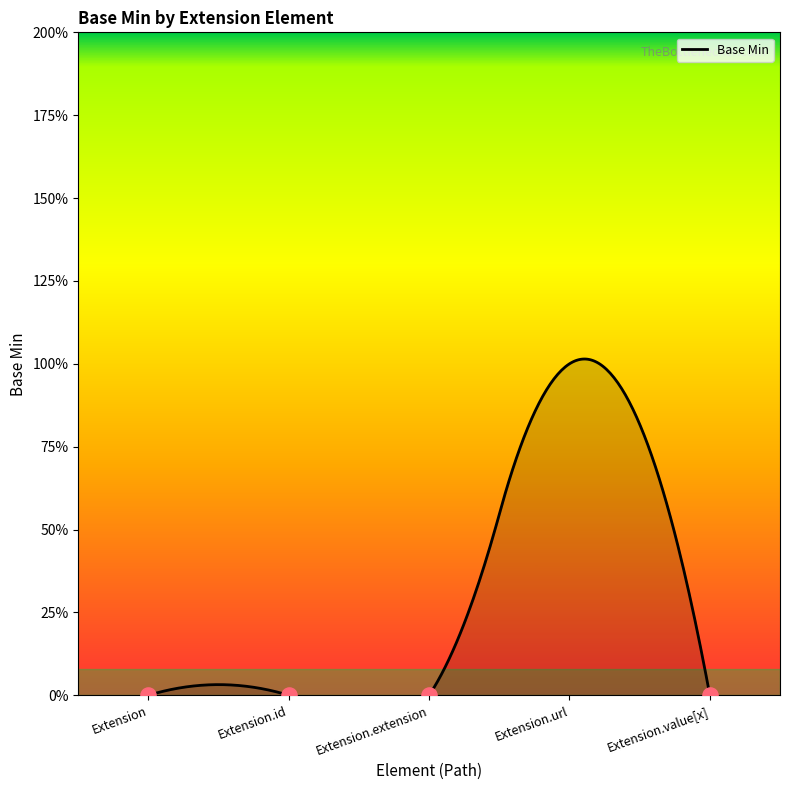

Between Extension.value[x] and Extension.extension, which is larger?

Extension.value[x]